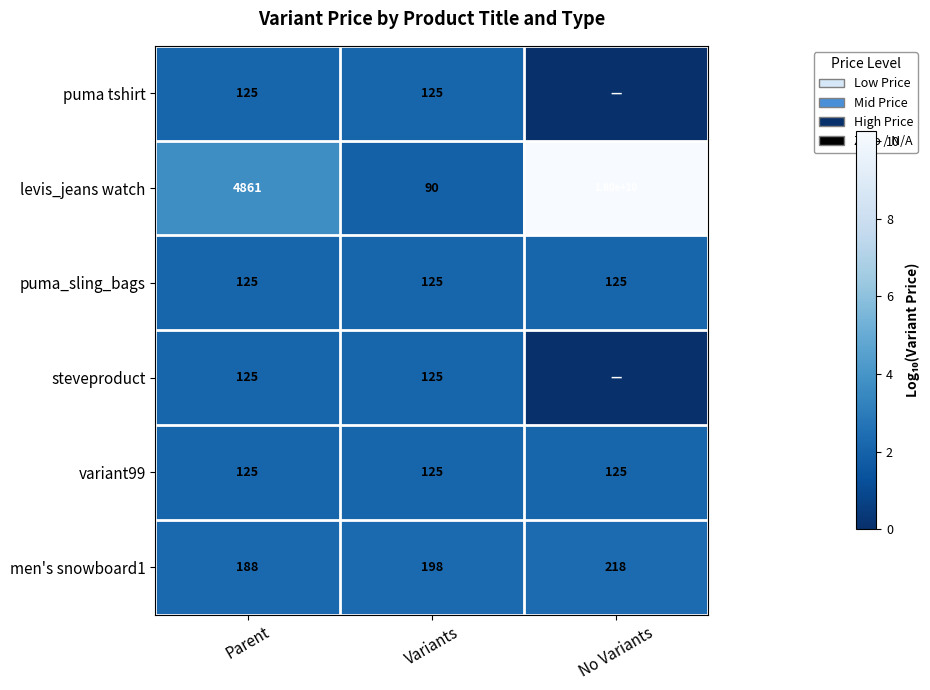

What is the spread (max minus min) of values at Variants?

108